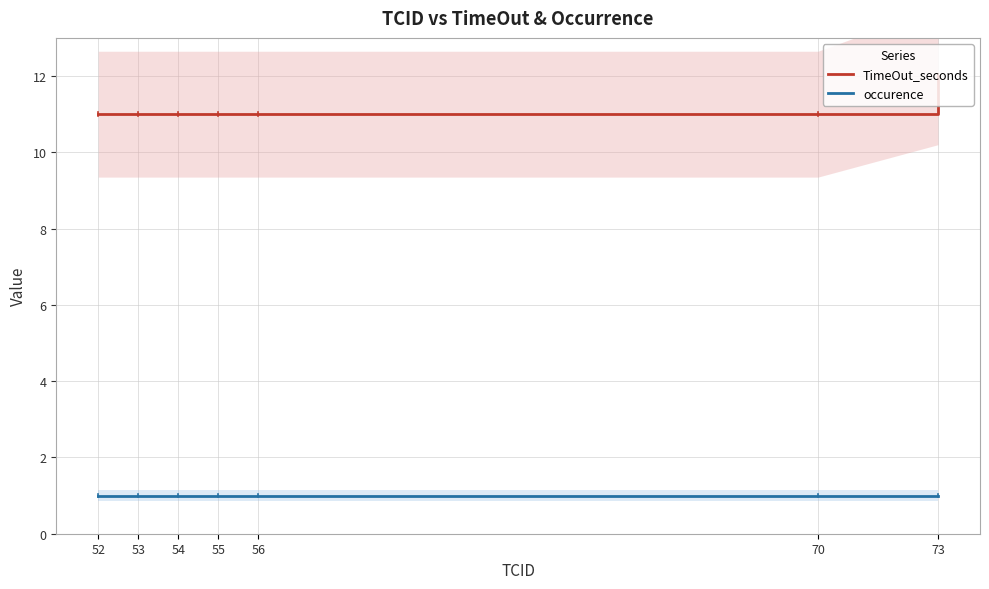

Rank the series by their average value, from highest to lowest.

TimeOut_seconds, occurence